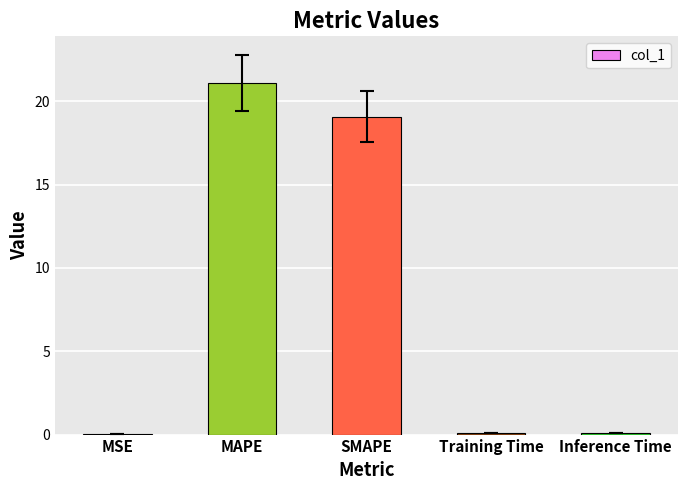

Is it true that the value at SMAPE is 6.2?

False